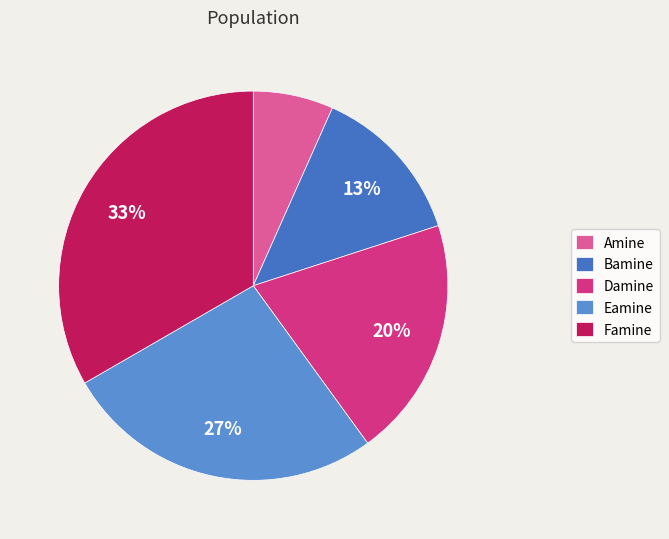

What is the smallest slice in the pie chart?

Amine